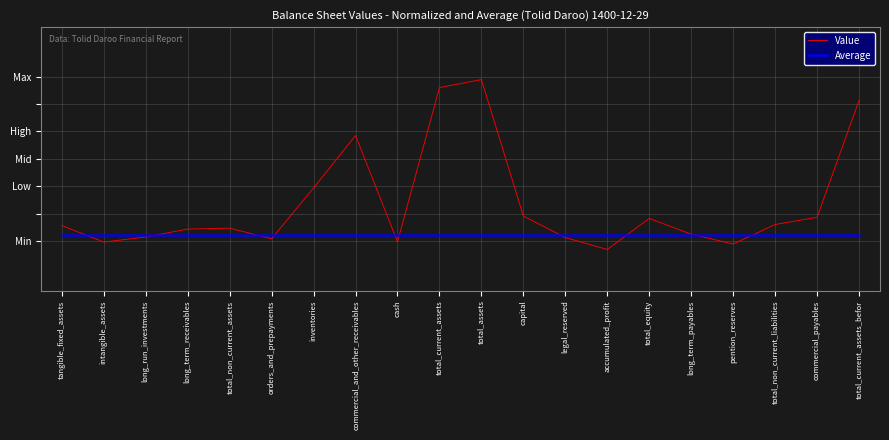

Rank the categories by Value value from lowest to highest.

accumulated_profit, pention_reserves, intangible_assets, cash, orders_and_prepayments, legal_reserved, long_run_investments, long_term_payables, long_term_receivables, total_non_current_assets, tangible_fixed_assets, total_non_current_liabilities, total_equity, commercial_payables, capital, inventories, commercial_and_other_receivables, total_current_assets_befor, total_current_assets, total_assets